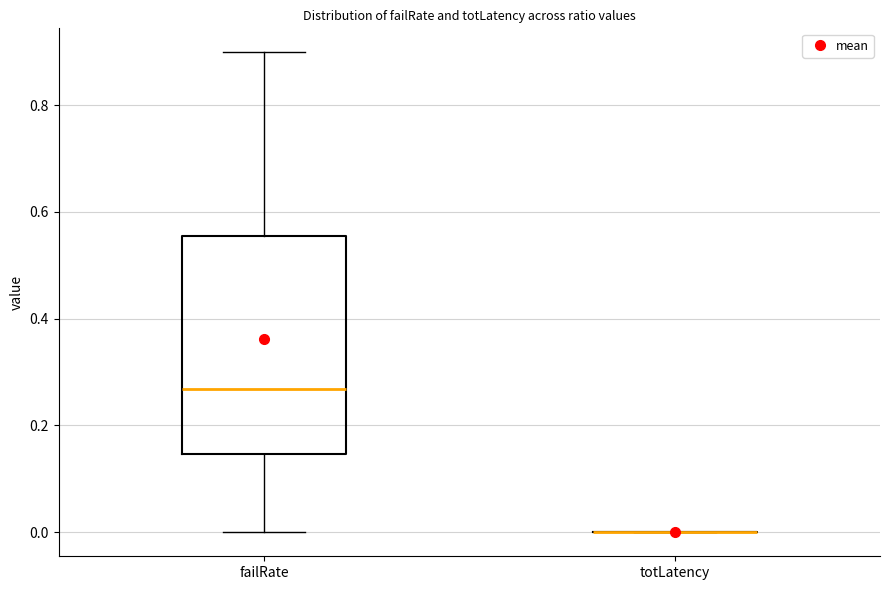

Reading left to right, read every box against the y-axis: the position of its median line, the range the box covers, and the ends of its whiskers. The values are not printed on the chart, so give them approximately, as read against the axis.

failRate: median 0.26, box 0.14 to 0.56, whiskers 0.00 to 0.90
totLatency: box collapsed to a line at 0.00, whiskers 0.00 to 0.00